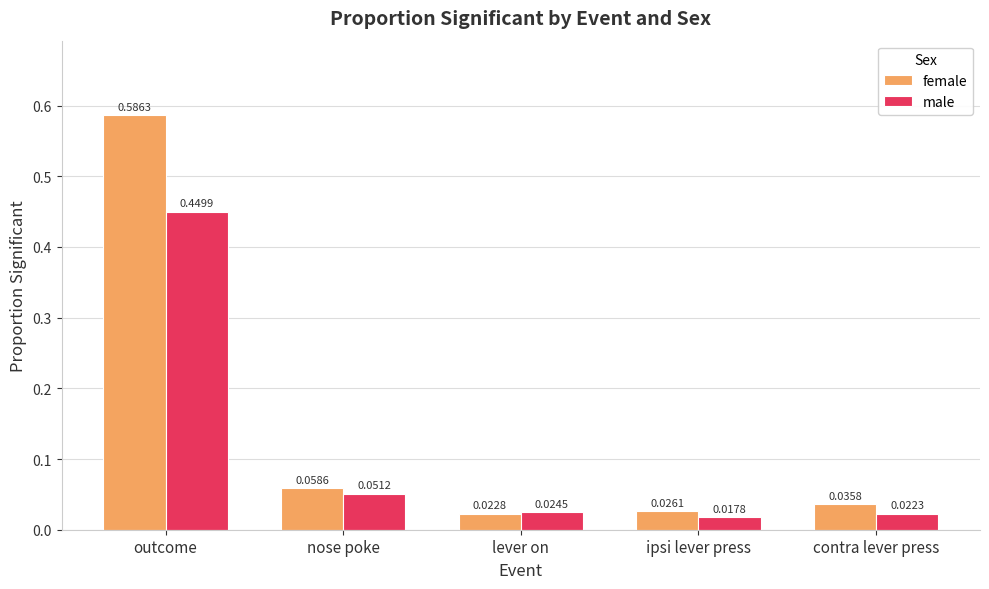

What is the label of the 3rd bar from the left?

lever on